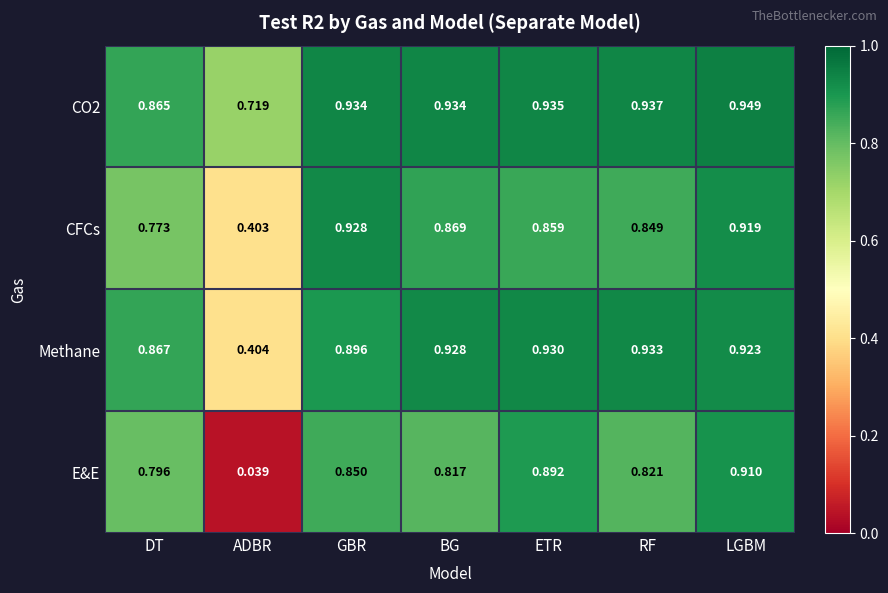

At which label is E&E closest to 0?

ADBR